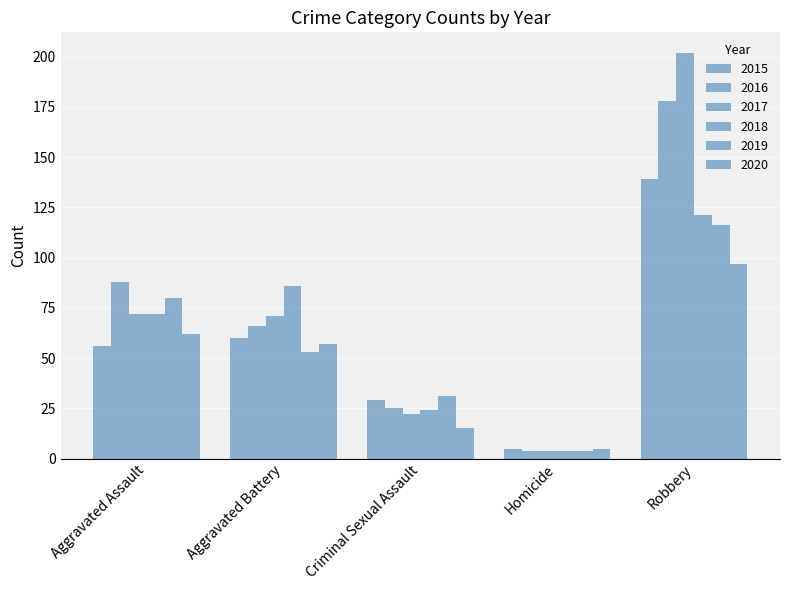

How many bars are there in total?

30